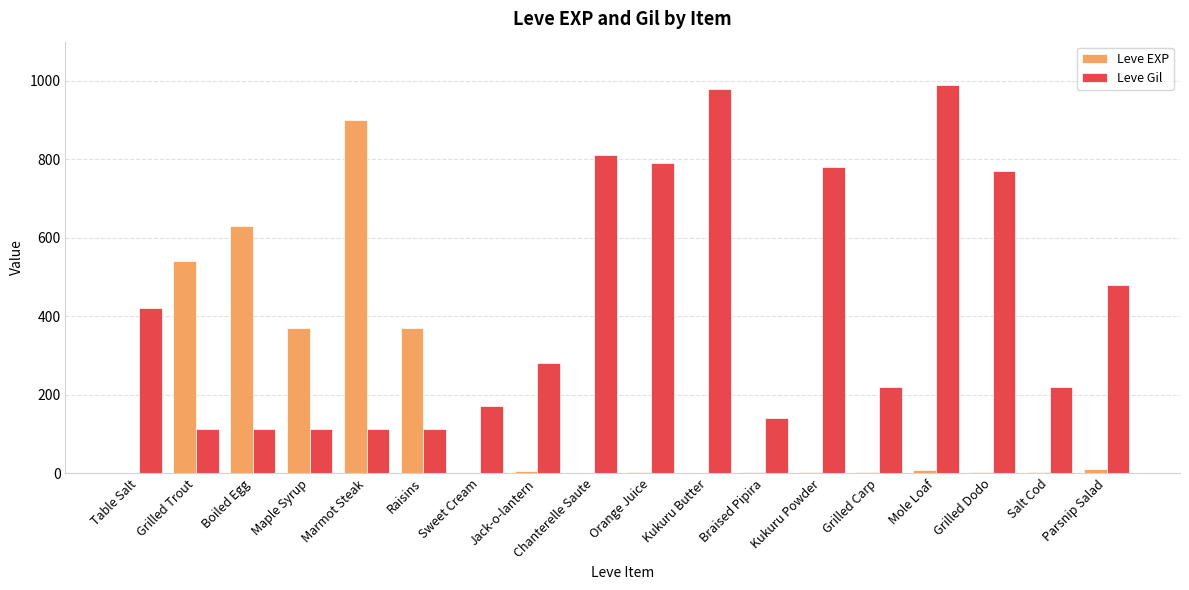

Is the value of Leve EXP at Braised Pipira greater than the value of Leve Gil at Parsnip Salad?

No